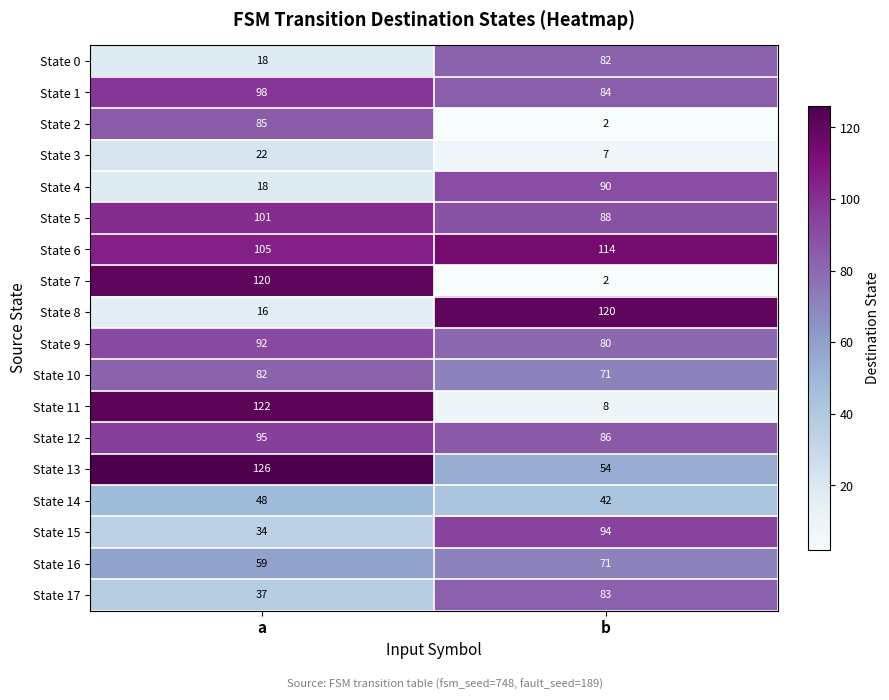

What is the total value across all series at a?

1278